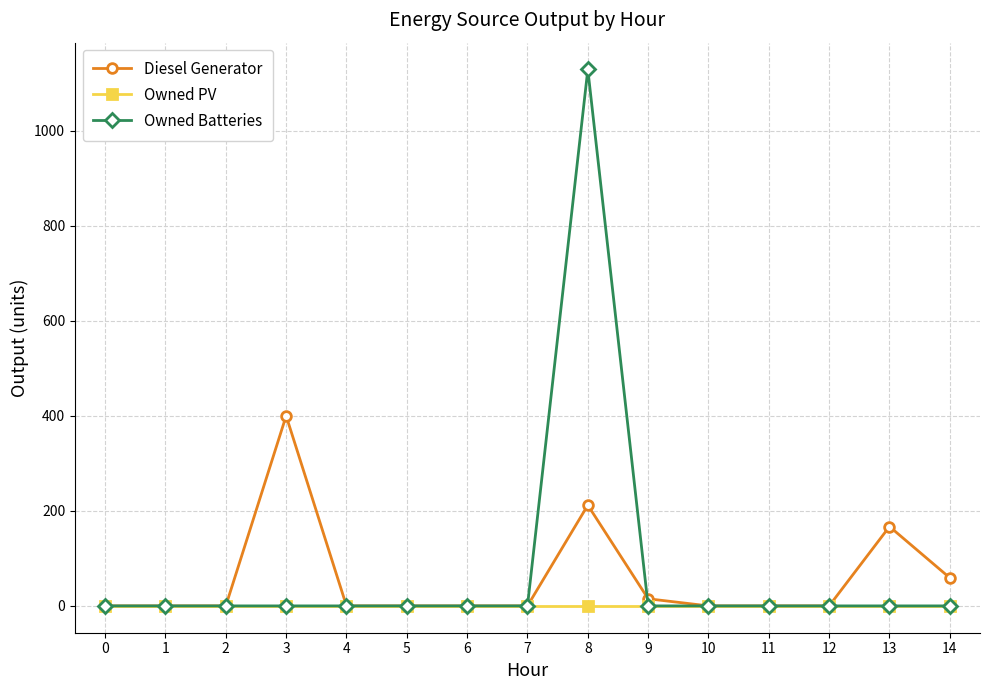

What is the maximum value shown in the chart?

1129